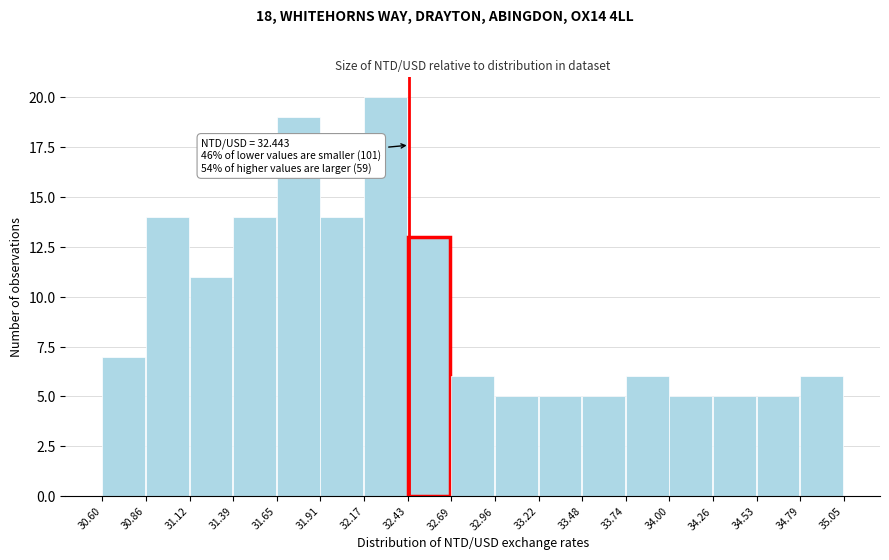

Which range on the x-axis has the tallest bar?

32.17 to 32.43